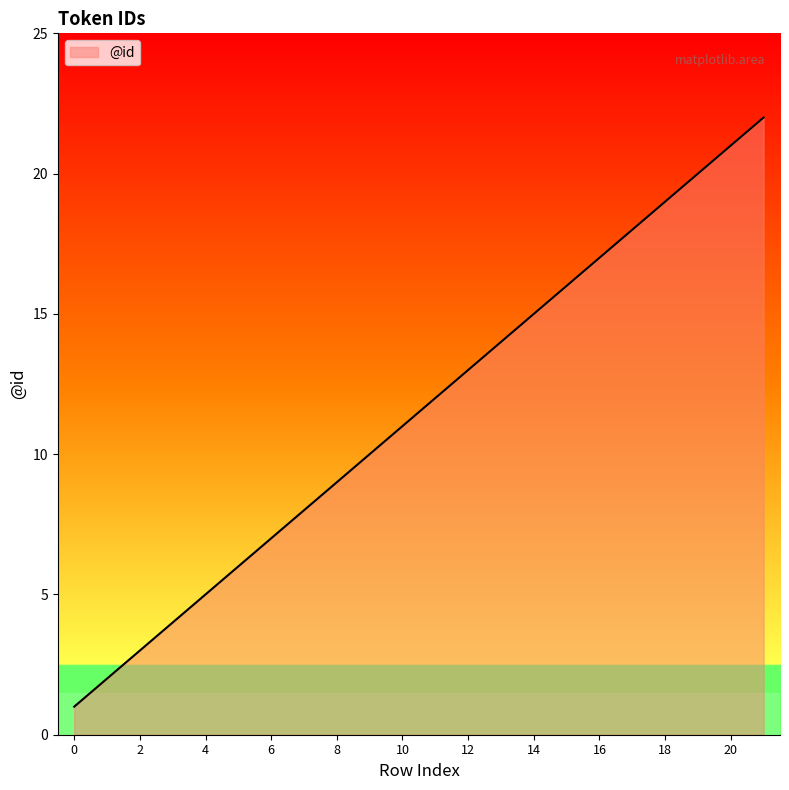

Reading right to left, transcribe all the data shown in this chart.

22	21	20	19	18	17	16	15	14	13	12	11	10	9	8	7	6	5	4	3	2	1